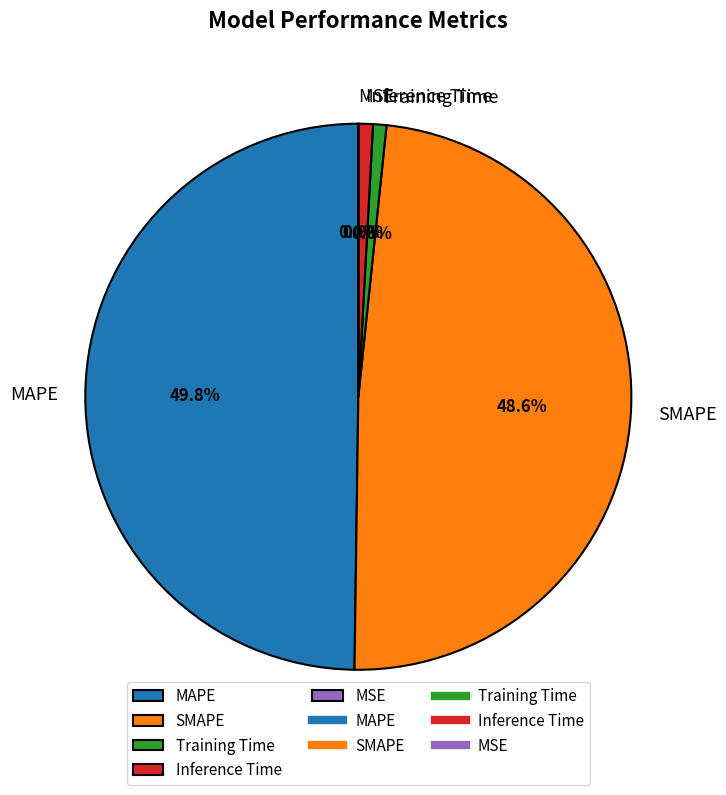

To the nearest percent, what portion does Inference Time represent?

1%